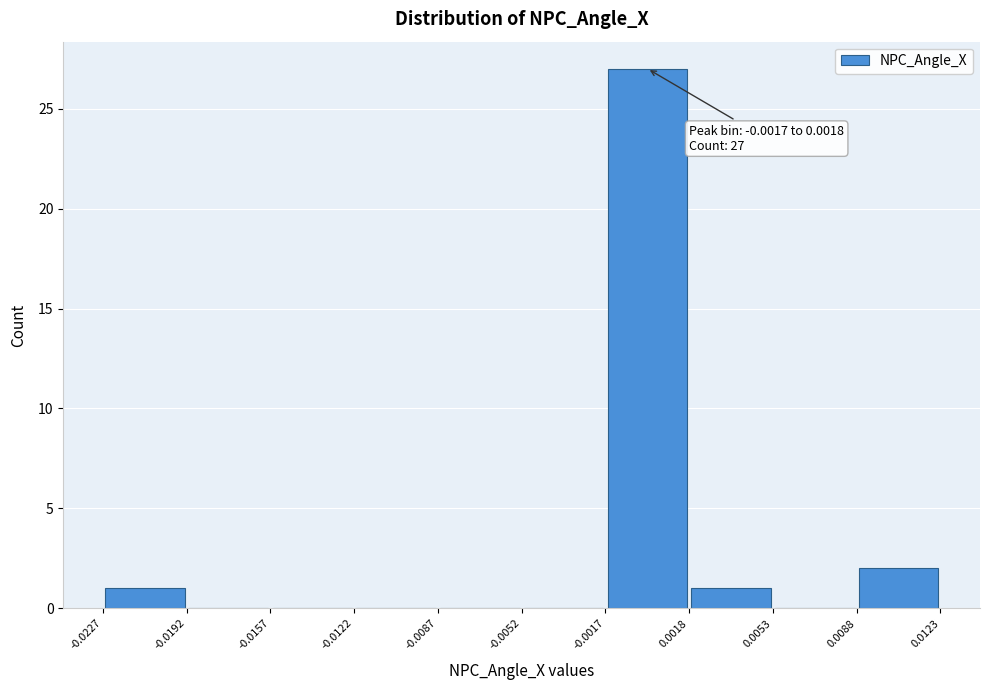

Over which range of the x-axis is the bar tallest?

-0.0017 to 0.0018